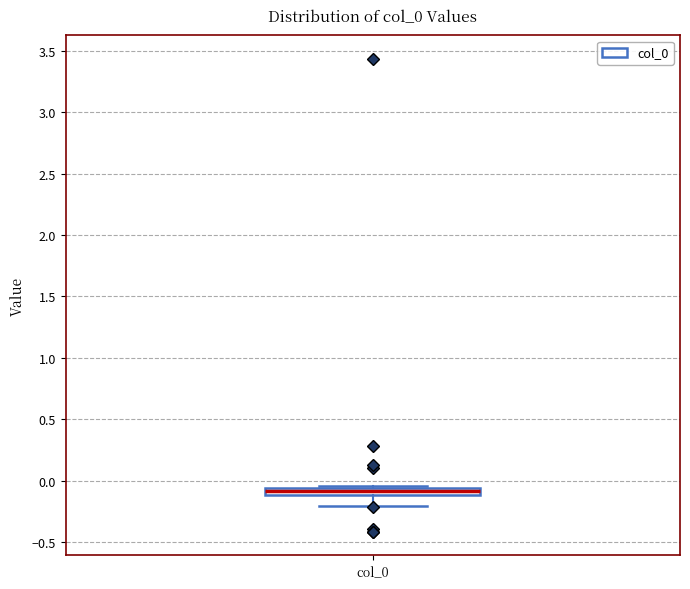

Where does the lower whisker of the box for col_0 end on the y-axis? The values are not printed on the chart, so give them approximately, as read against the axis.

-0.20